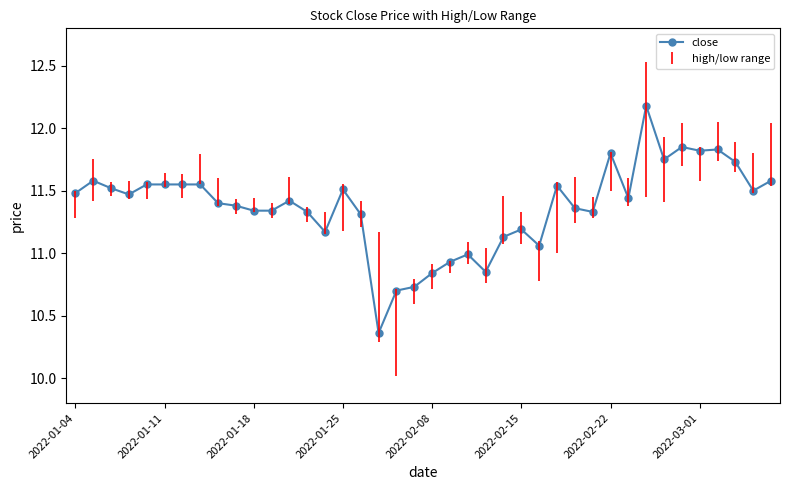

What is the sum of all values?

454.9